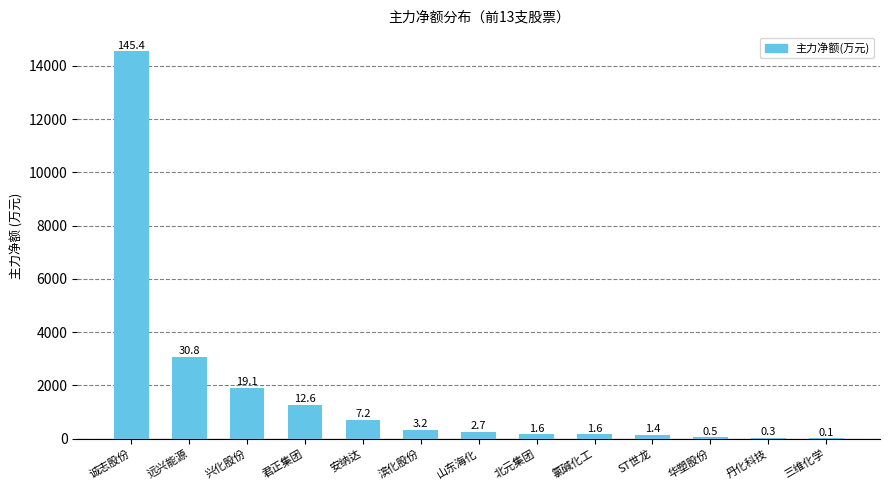

List the labels in order of value, smallest first.

三维化学, 丹化科技, 华塑股份, ST世龙, 氯碱化工, 北元集团, 山东海化, 滨化股份, 安纳达, 君正集团, 兴化股份, 远兴能源, 诚志股份